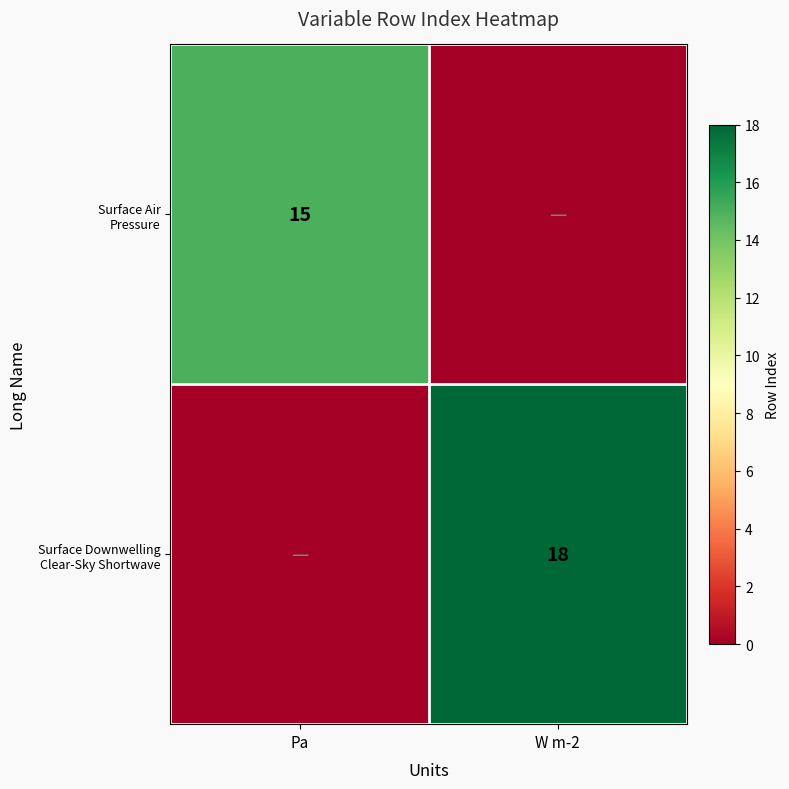

How many series are shown in this chart?

2